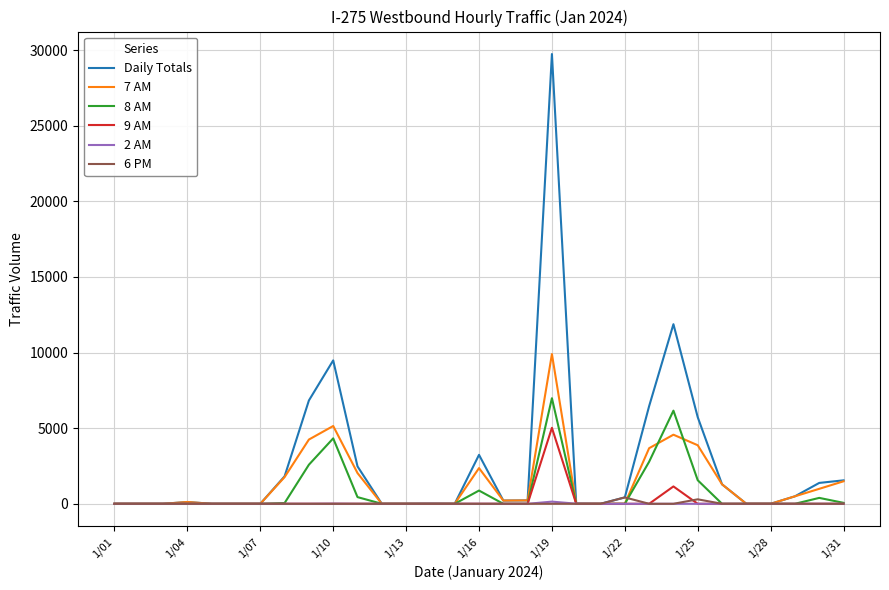

How many categories are shown in the chart?

31